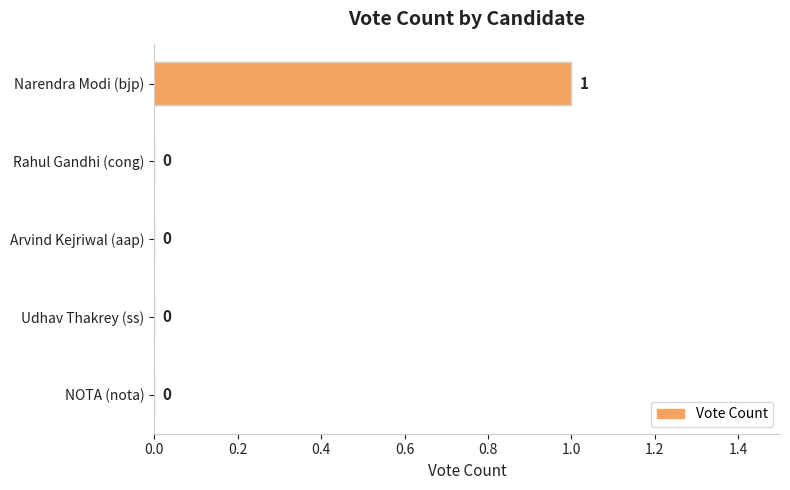

Is it true that the value at NOTA (nota) is 0?

True